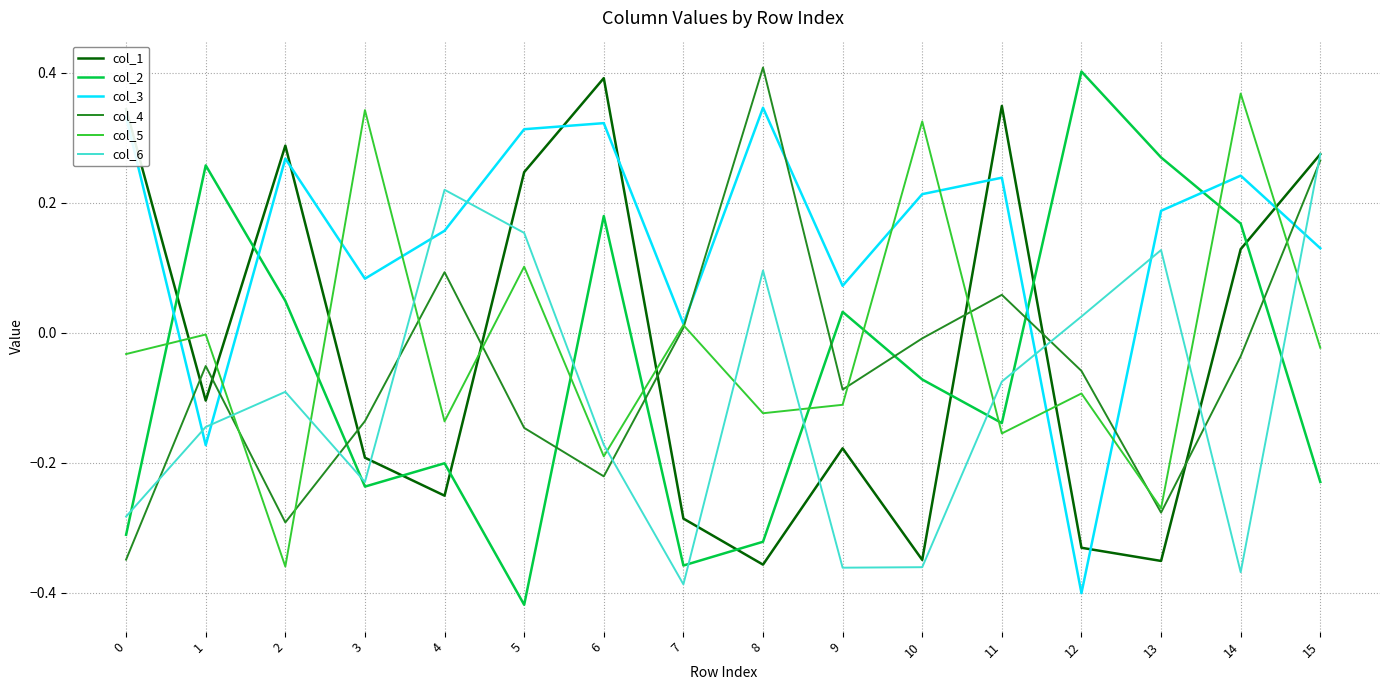

Which category has the lowest value across all series?

5